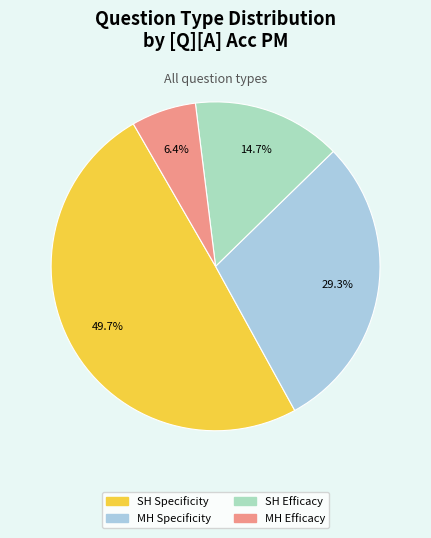

To the nearest percent, what is the average slice percentage?

25%